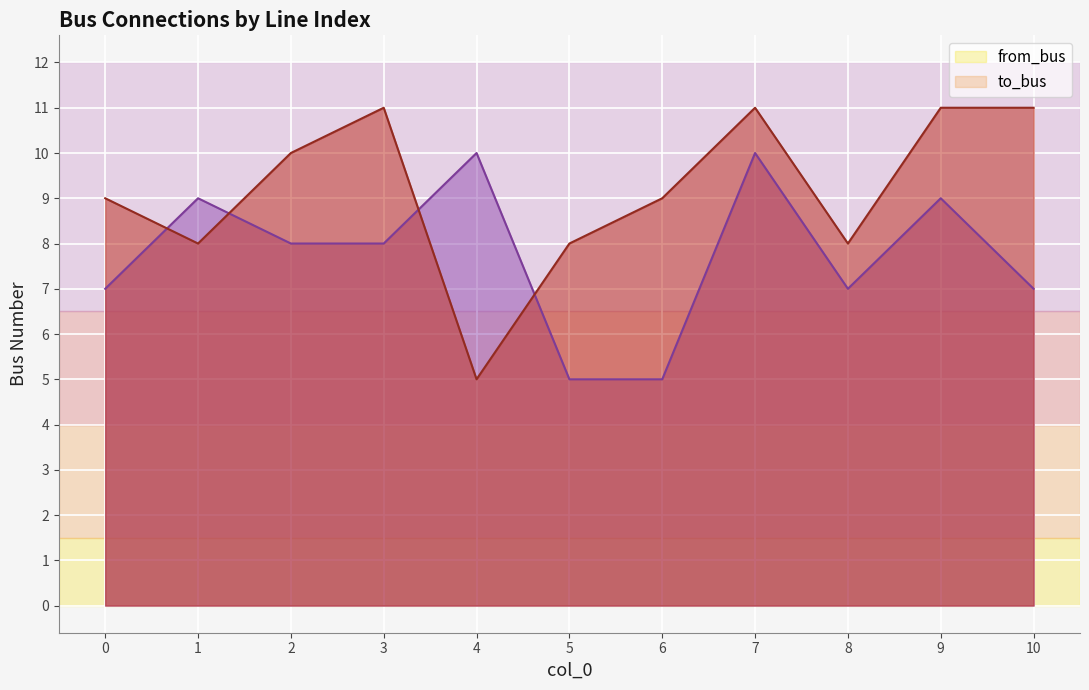

At which label does to_bus first exceed 9?

2